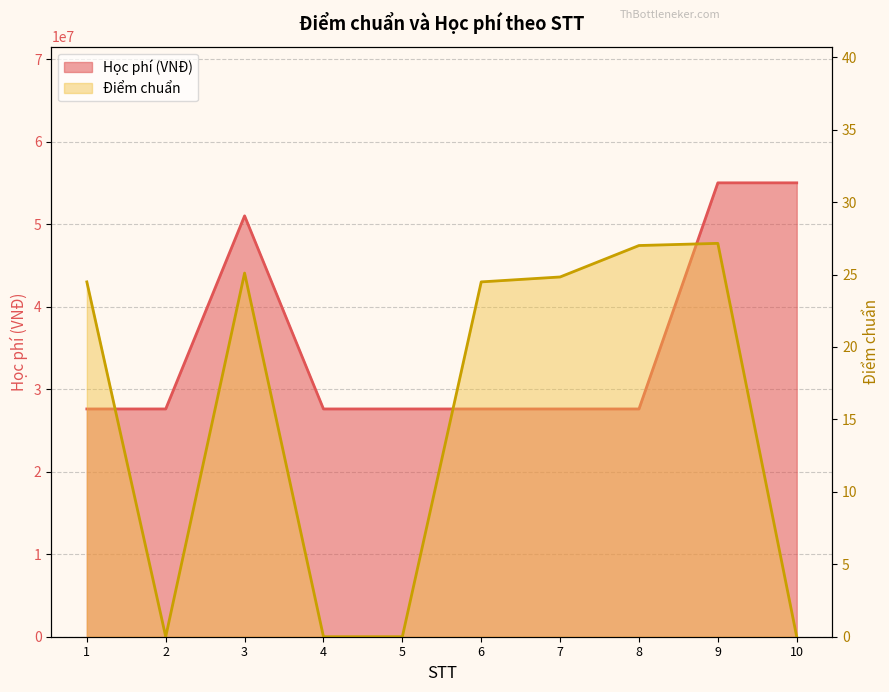

Which series changed the most between 3 and 4?

Học phí (VNĐ)